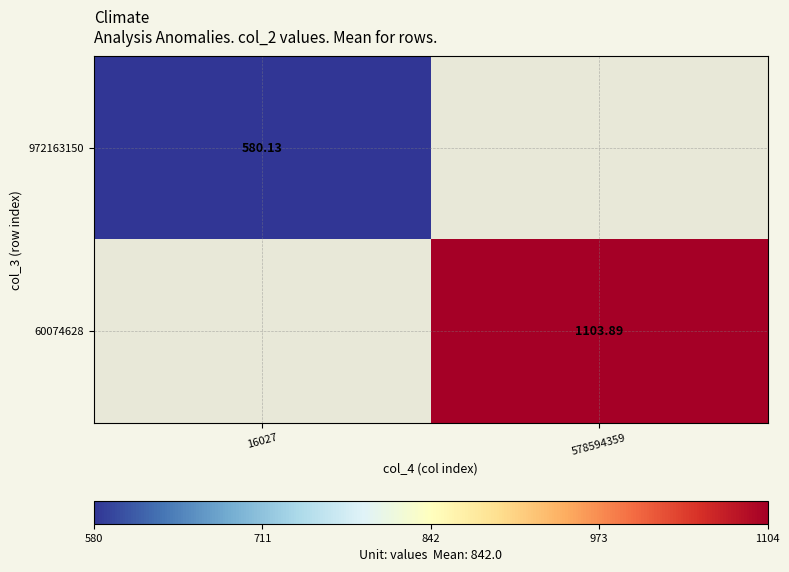

What is the maximum value for 972163150?

580.1